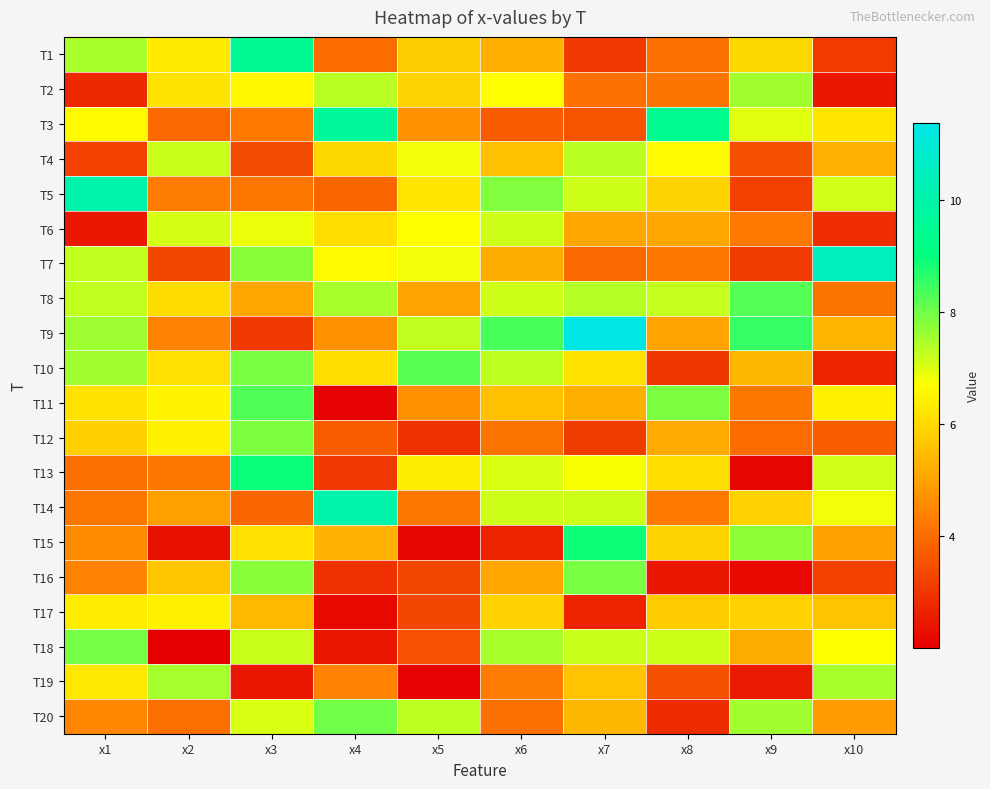

Reading left to right, list all the values displayed in this chart.

T1: x1=7.5	x2=6.3	x3=9.5	x4=4.0	x5=5.8	x6=5.3	x7=3.1	x8=4.1	x9=6.0	x10=3.1
T2: x1=2.8	x2=6.2	x3=6.5	x4=7.3	x5=5.9	x6=6.7	x7=4.1	x8=4.1	x9=7.5	x10=2.5
T3: x1=6.6	x2=3.9	x3=4.2	x4=9.6	x5=4.7	x6=3.7	x7=3.6	x8=9.4	x9=7.0	x10=6.3
T4: x1=3.2	x2=7.2	x3=3.4	x4=6.0	x5=6.8	x6=5.5	x7=7.3	x8=6.6	x9=3.5	x10=5.3
T5: x1=10.1	x2=4.3	x3=4.2	x4=3.9	x5=6.2	x6=7.8	x7=7.1	x8=5.9	x9=3.2	x10=7.1
T6: x1=2.5	x2=7.1	x3=6.8	x4=6.1	x5=6.7	x6=7.1	x7=5.1	x8=5.1	x9=4.3	x10=2.9
T7: x1=7.3	x2=3.3	x3=7.8	x4=6.6	x5=6.8	x6=5.2	x7=3.9	x8=4.2	x9=3.1	x10=10.5
T8: x1=7.2	x2=6.1	x3=5.1	x4=7.5	x5=5.0	x6=7.2	x7=7.4	x8=7.2	x9=8.2	x10=4.1
T9: x1=7.6	x2=4.4	x3=3.0	x4=4.7	x5=7.2	x6=8.4	x7=11.4	x8=5.0	x9=8.5	x10=5.3
T10: x1=7.5	x2=6.1	x3=7.9	x4=6.1	x5=8.2	x6=7.3	x7=6.2	x8=3.0	x9=5.4	x10=2.7
T11: x1=6.2	x2=6.5	x3=8.3	x4=2.1	x5=4.6	x6=5.5	x7=5.2	x8=7.9	x9=4.2	x10=6.5
T12: x1=5.8	x2=6.5	x3=7.9	x4=3.7	x5=2.9	x6=4.1	x7=3.1	x8=5.1	x9=4.0	x10=3.7
T13: x1=4.1	x2=4.2	x3=8.9	x4=3.0	x5=6.4	x6=7.0	x7=6.8	x8=6.1	x9=2.1	x10=7.1
T14: x1=4.2	x2=5.0	x3=3.9	x4=10.0	x5=4.2	x6=7.1	x7=7.2	x8=4.3	x9=5.9	x10=6.8
T15: x1=4.6	x2=2.3	x3=6.1	x4=5.3	x5=2.1	x6=2.6	x7=8.9	x8=5.9	x9=7.7	x10=5.0
T16: x1=4.4	x2=5.6	x3=7.8	x4=2.9	x5=3.3	x6=5.0	x7=7.9	x8=2.5	x9=2.2	x10=3.2
T17: x1=6.3	x2=6.4	x3=5.4	x4=2.2	x5=3.3	x6=5.9	x7=2.6	x8=5.8	x9=5.9	x10=5.6
T18: x1=8.0	x2=2.0	x3=7.2	x4=2.4	x5=3.5	x6=7.5	x7=7.2	x8=7.2	x9=5.2	x10=6.7
T19: x1=6.3	x2=7.5	x3=2.5	x4=4.4	x5=2.1	x6=4.3	x7=5.6	x8=3.5	x9=2.5	x10=7.5
T20: x1=4.5	x2=4.0	x3=7.0	x4=8.0	x5=7.3	x6=4.1	x7=5.4	x8=2.8	x9=7.6	x10=4.9